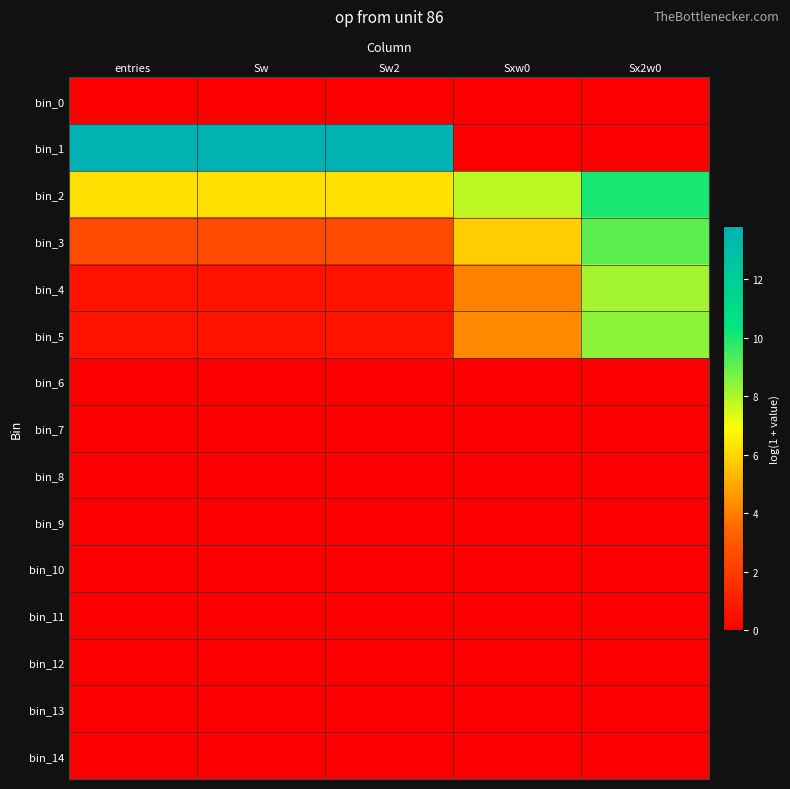

At which category is the sum across all series the highest?

Sx2w0